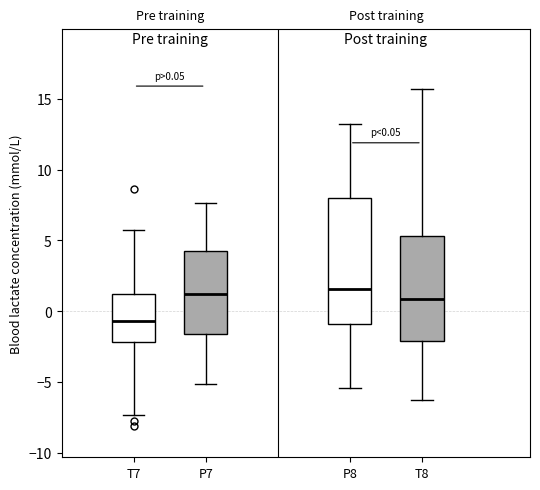

Which box is the tallest, from its lower edge to its upper edge?

P8